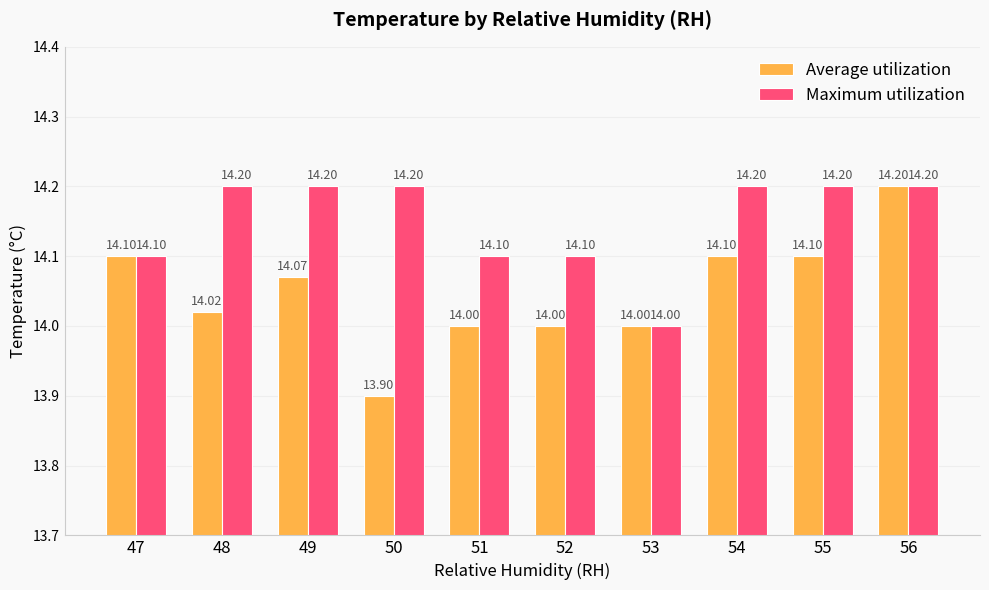

The value of Average utilization at 54 is 14.1. True or false?

True